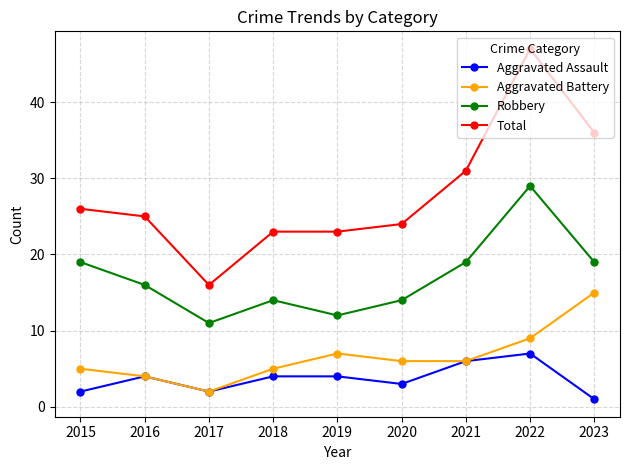

What is the difference between the Total values at 2015 and 2021?

5